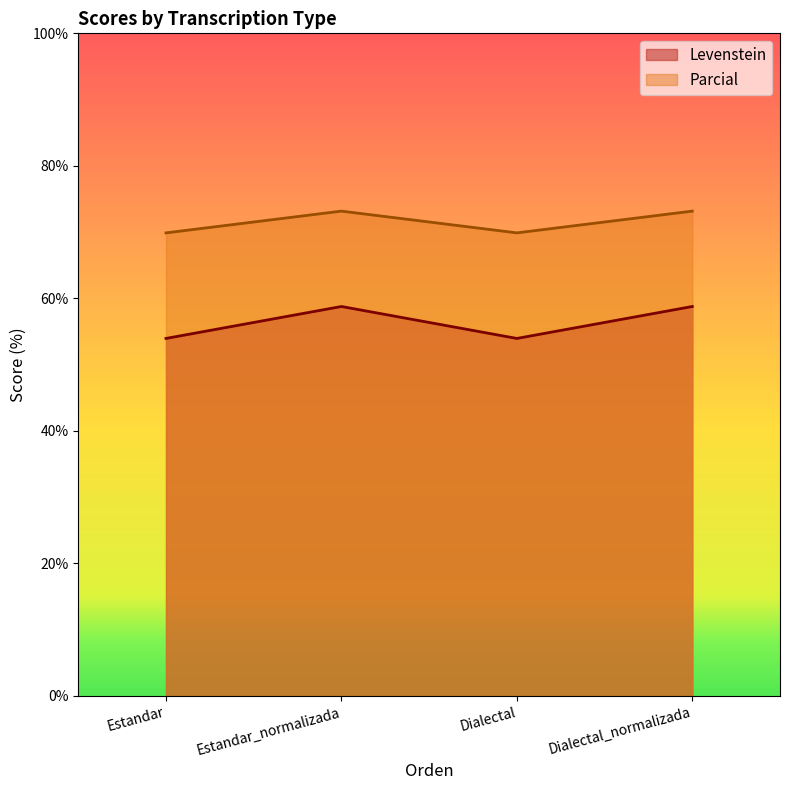

At Dialectal_normalizada, list the series in order from smallest to largest.

Levenstein, Parcial